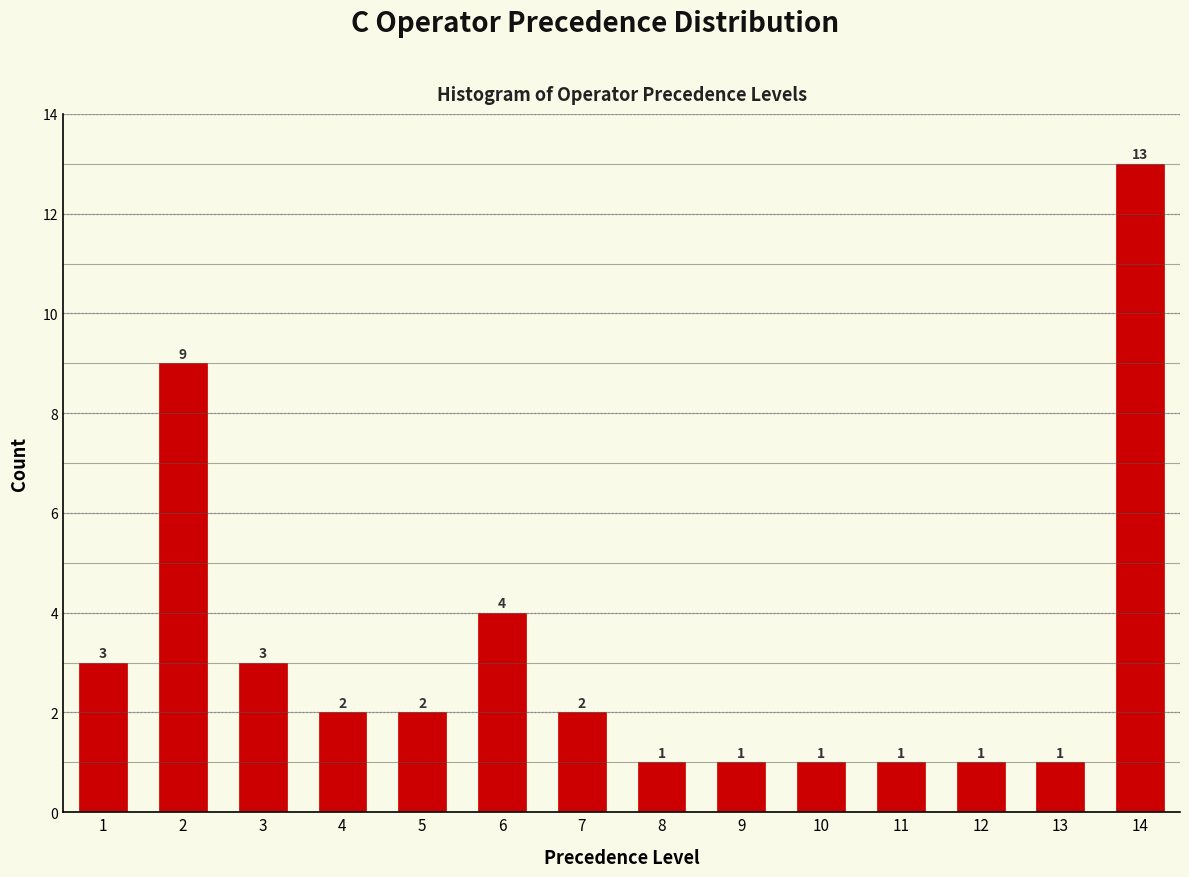

Reading left to right, list all the values displayed in this chart.

1=3	2=9	3=3	4=2	5=2	6=4	7=2	8=1	9=1	10=1	11=1	12=1	13=1	14=13